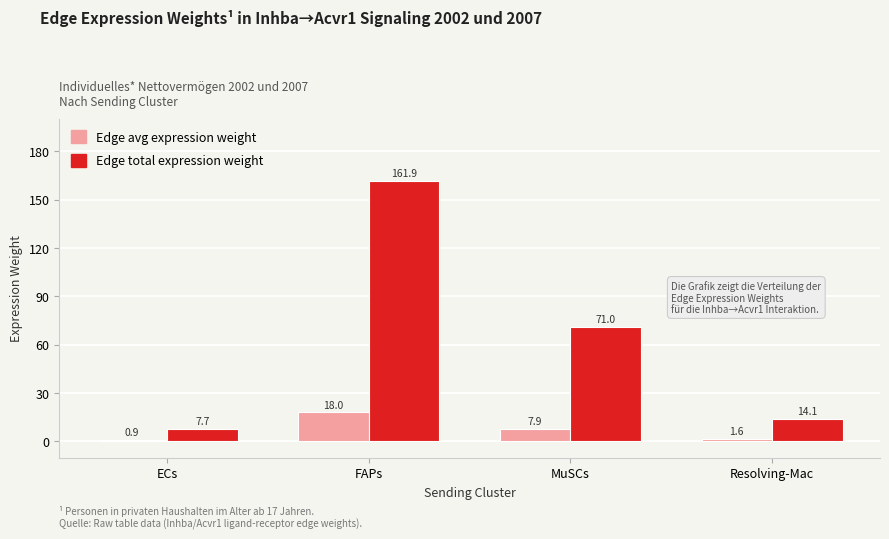

What is the difference between the highest and lowest values at FAPs?

143.9